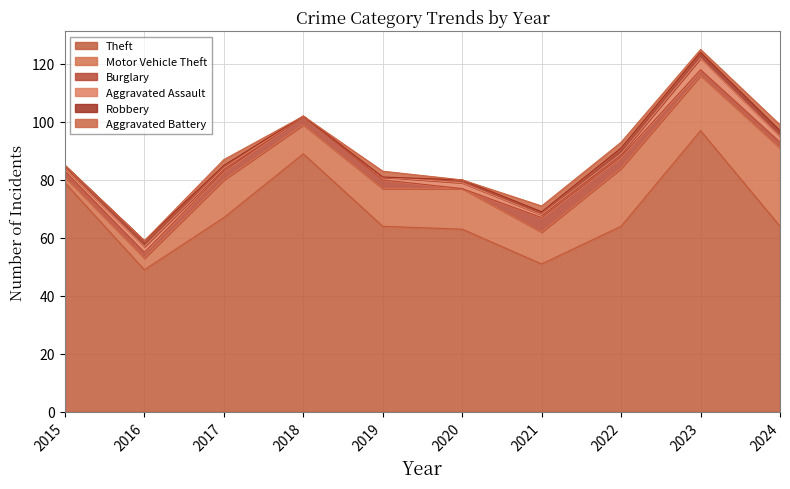

What is the highest value of the Theft series?

97